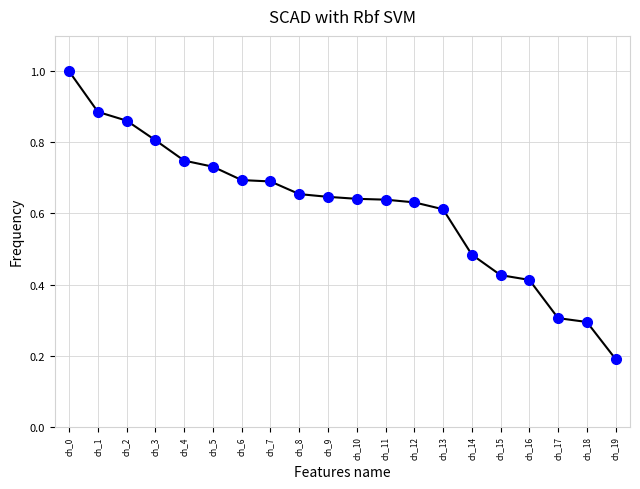

What is the change in value from ch_0 to ch_4?

-0.3